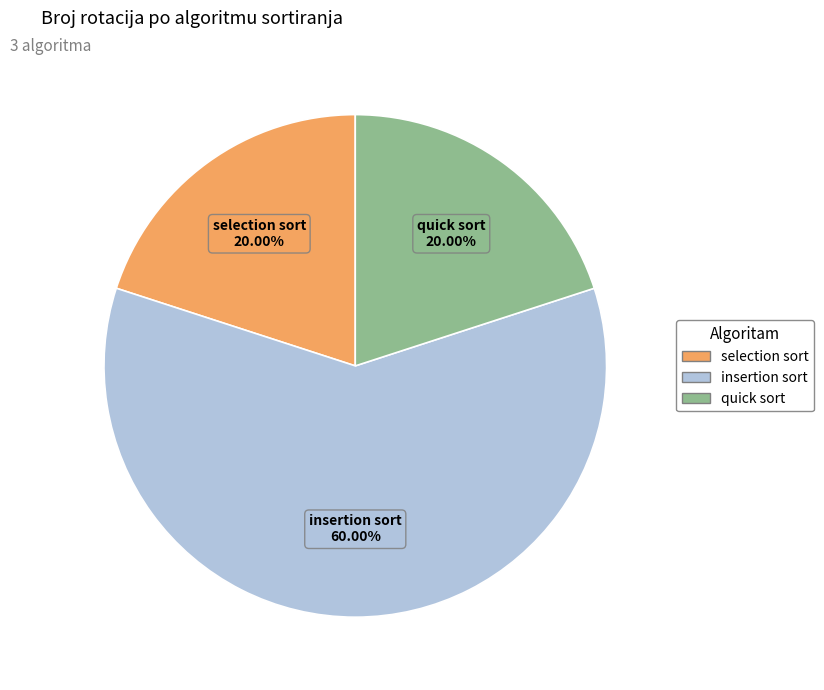

To the nearest percent, what is the average slice percentage?

33%